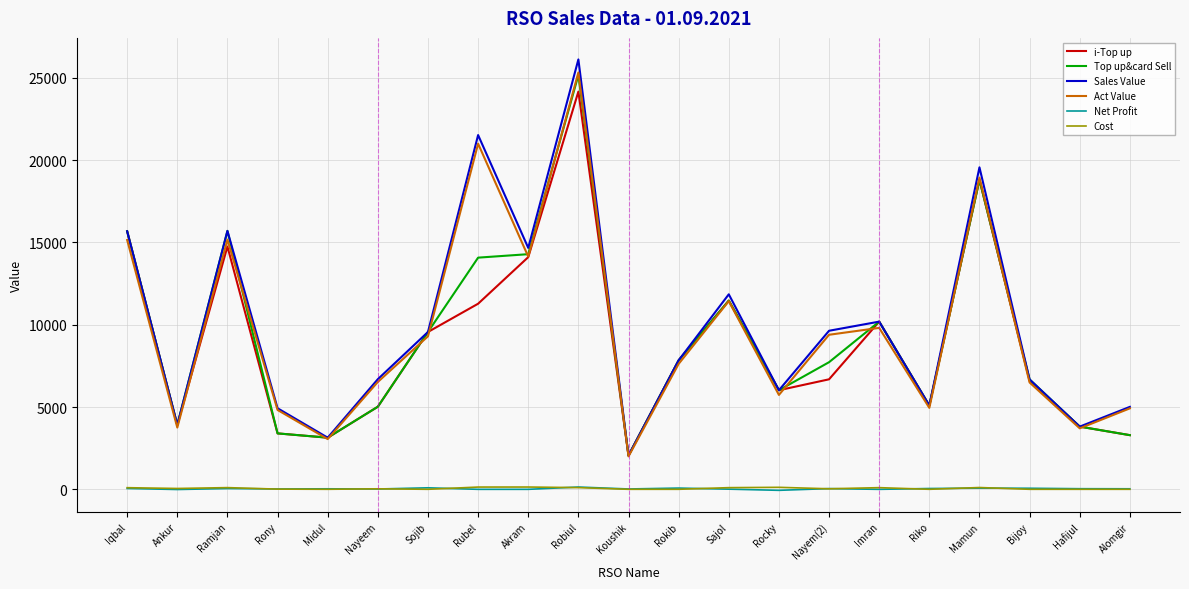

True or false: Sales Value has a value of 3510.0 at Nayeem.

False